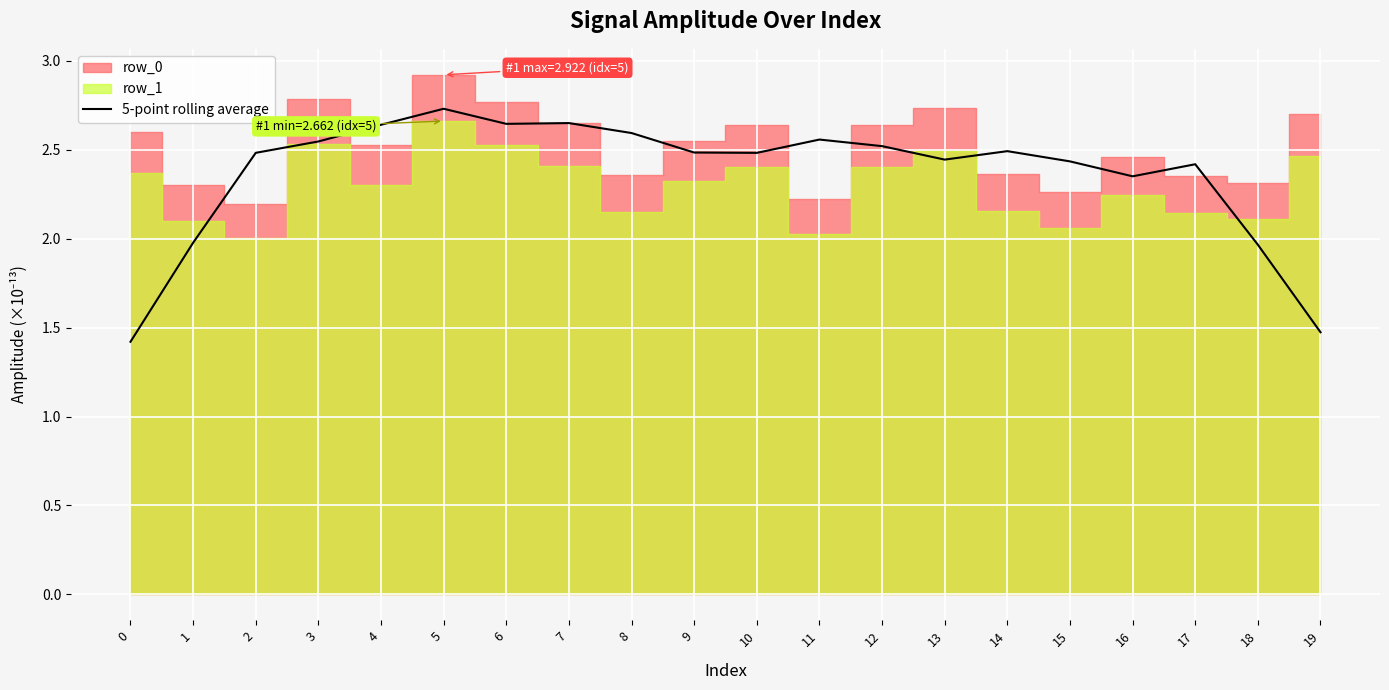

True or false: the data has more than 0 interior local peaks.

True